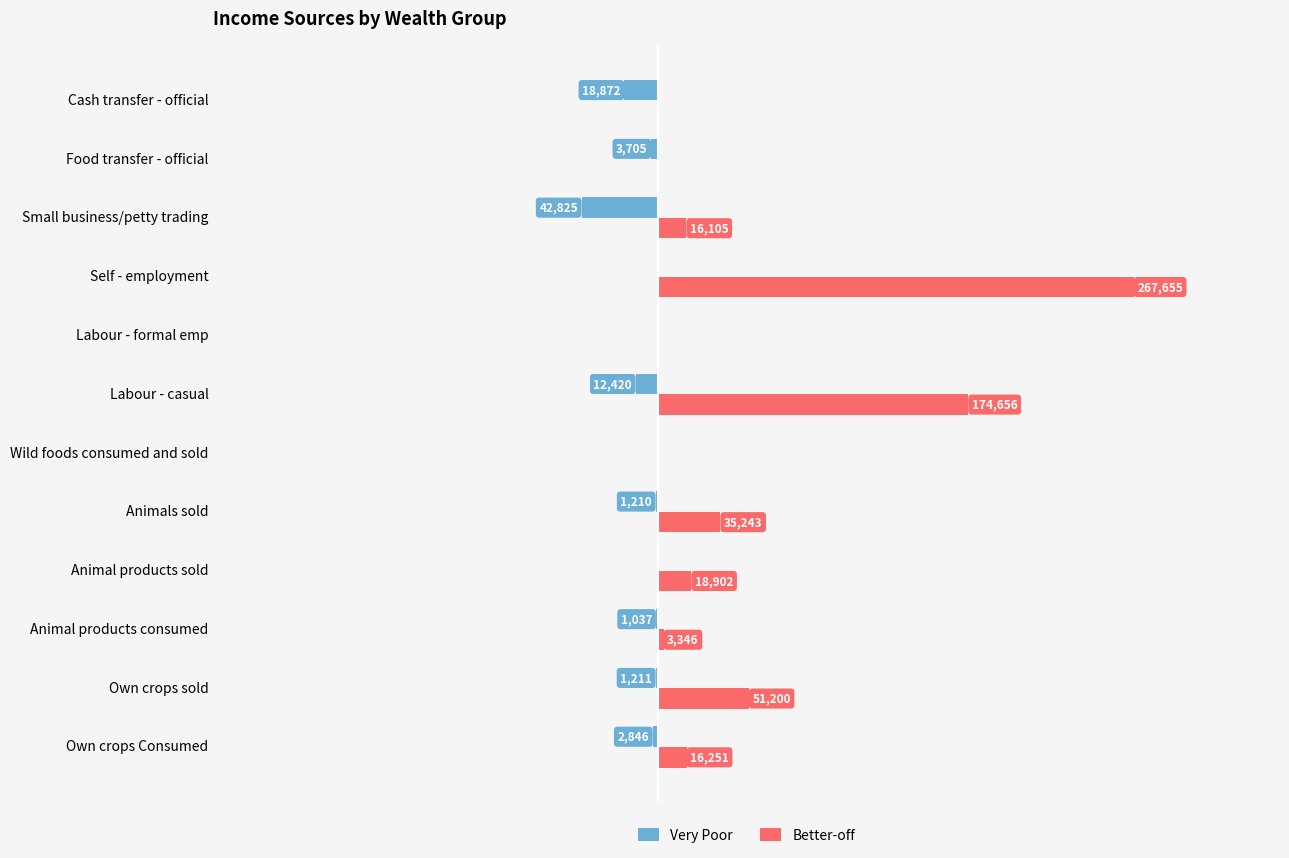

Which label corresponds to the largest value in the chart?

Self - employment